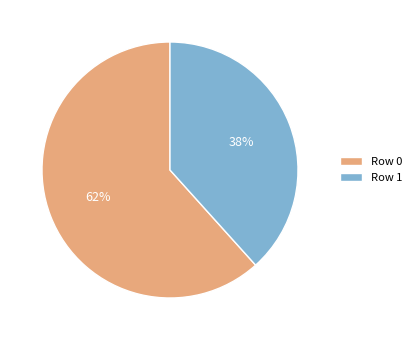

Count the number of slices in the pie.

2